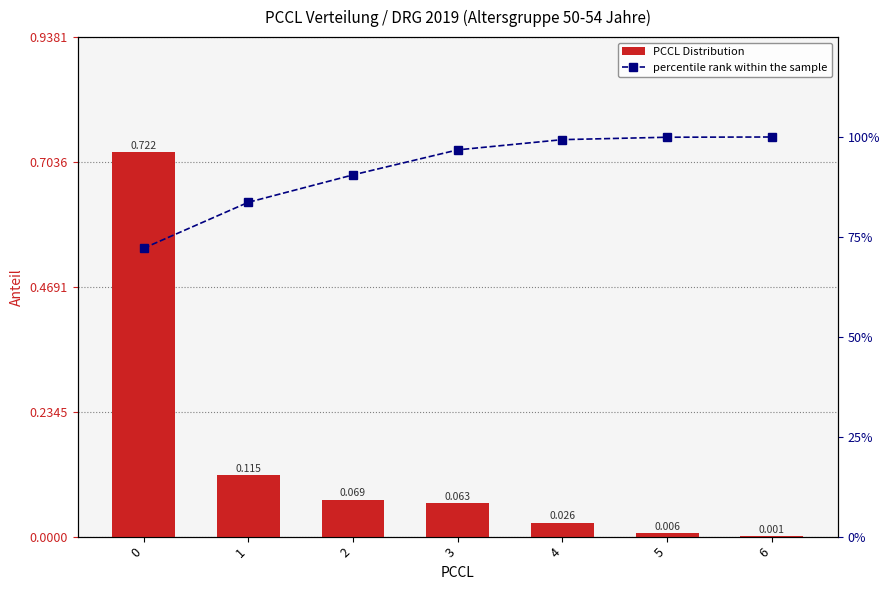

What is the value of the PCCL Distribution bar at the 1st from the left?

0.7